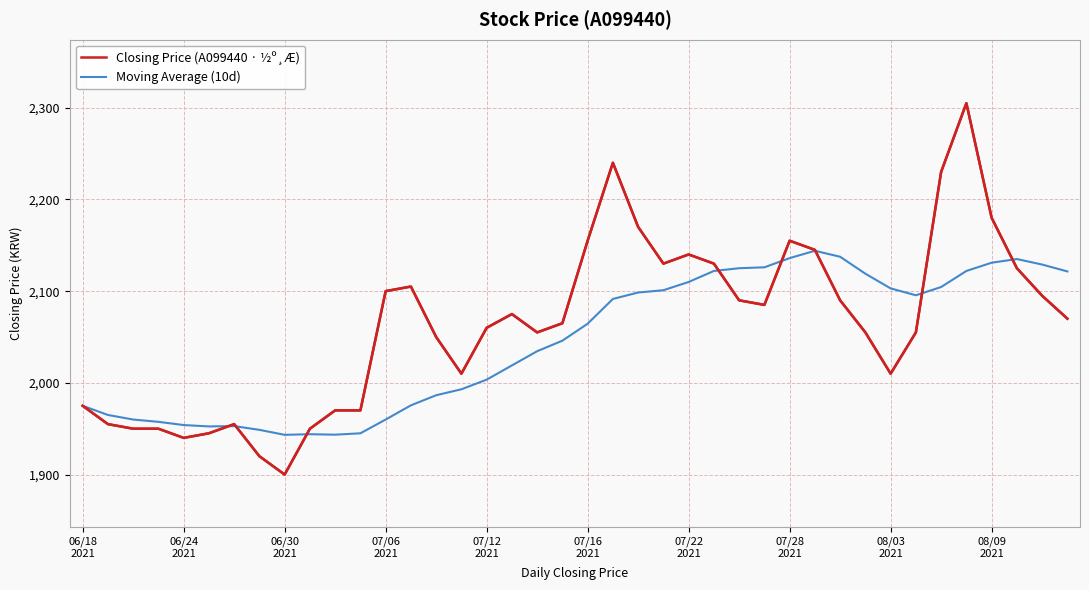

Which series has the largest range (max minus min)?

Closing Price (A099440 · ½º¸Æ)